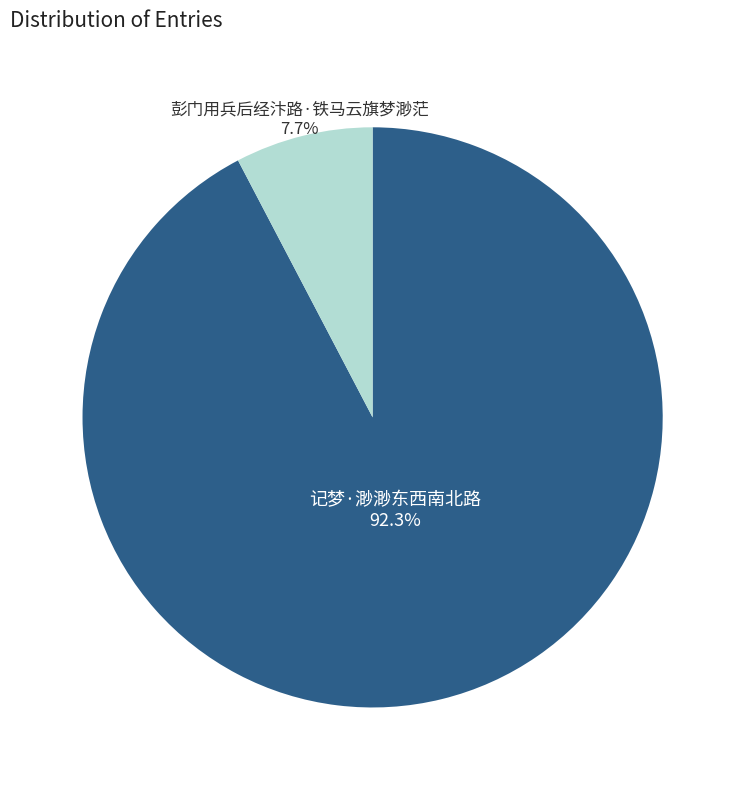

To the nearest percent, what portion does 记梦·渺渺东西南北路 represent?

92%